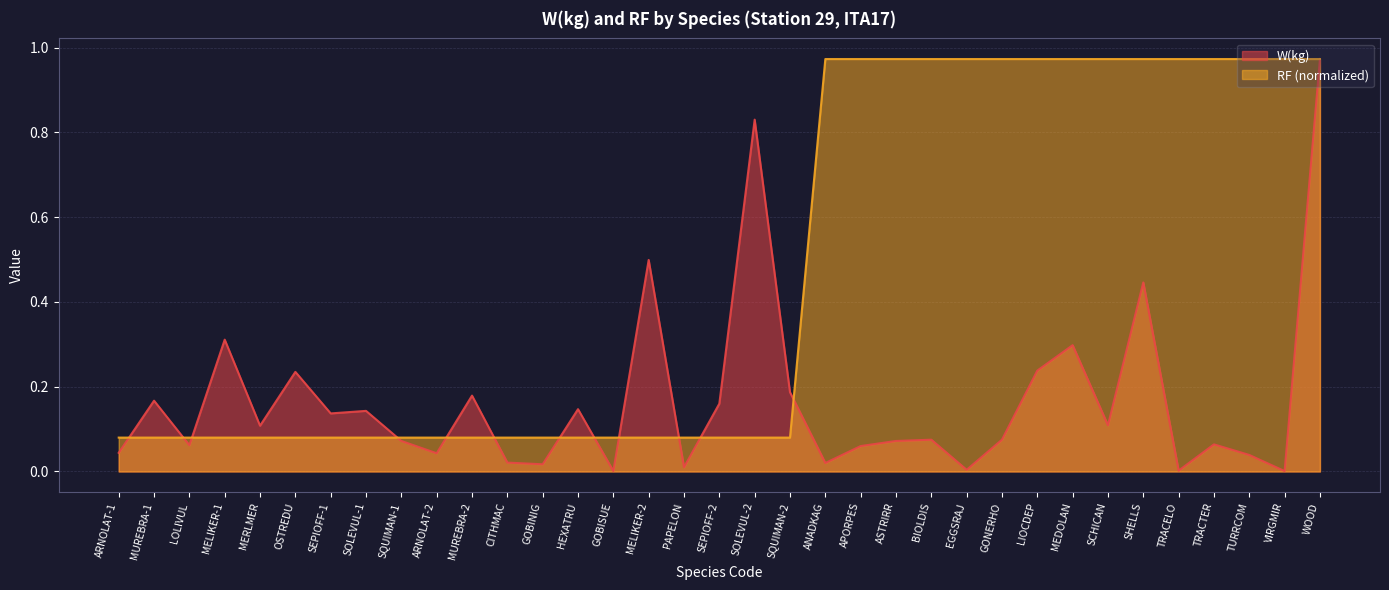

Count the number of data series in this chart.

2